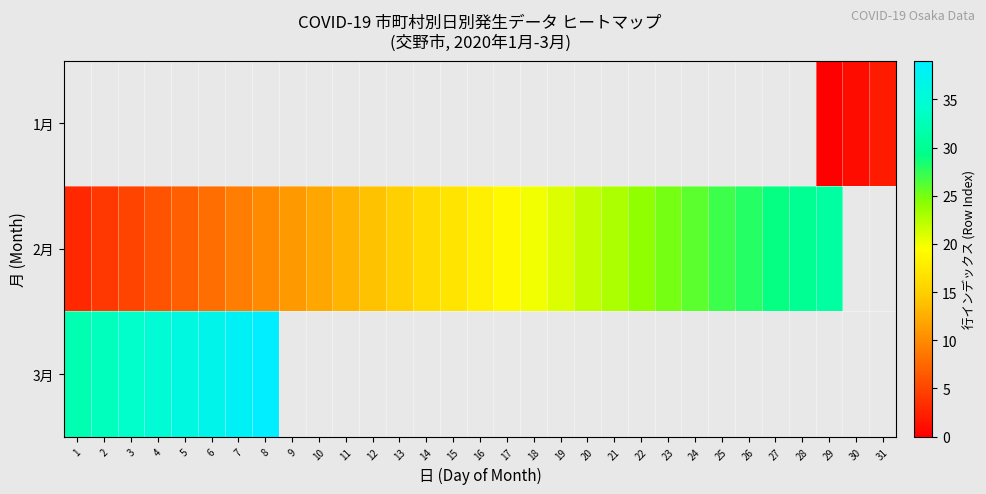

At which label does 2月 first exceed 18?

17